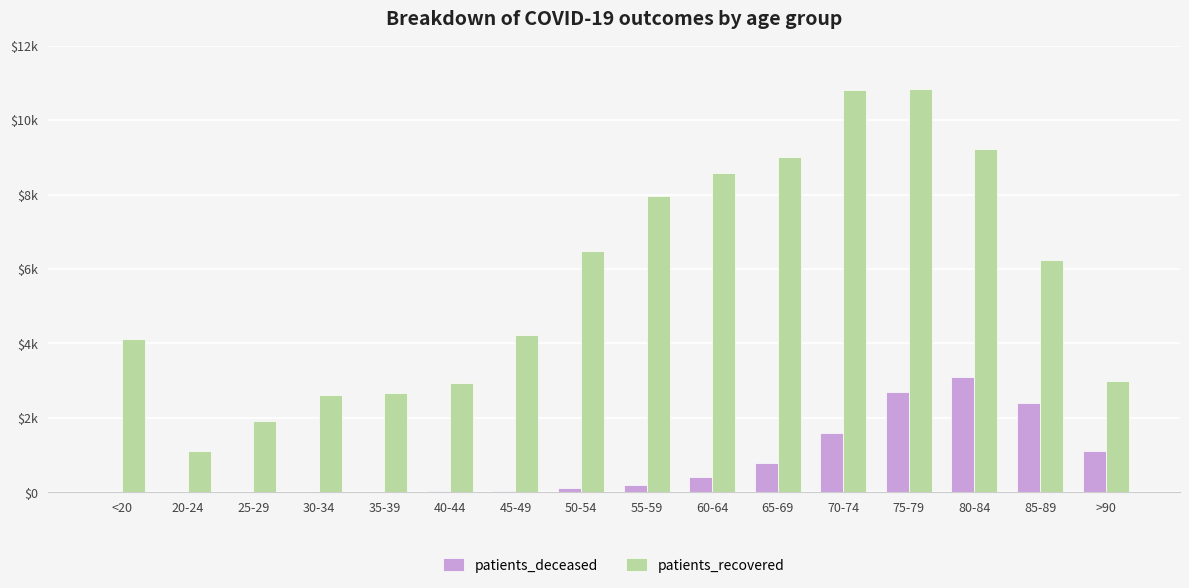

Does the chart contain stacked bars?

No